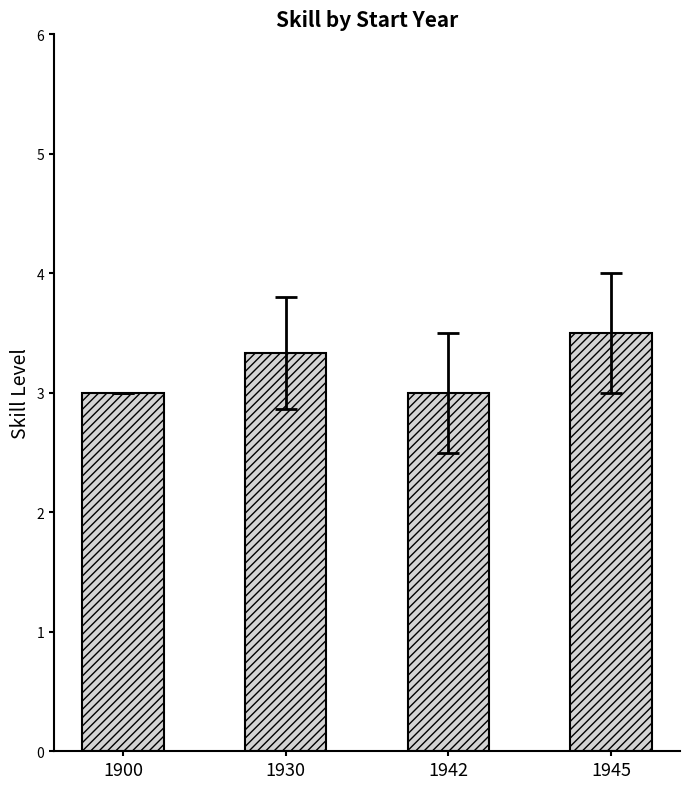

What is the greatest value displayed?

3.5